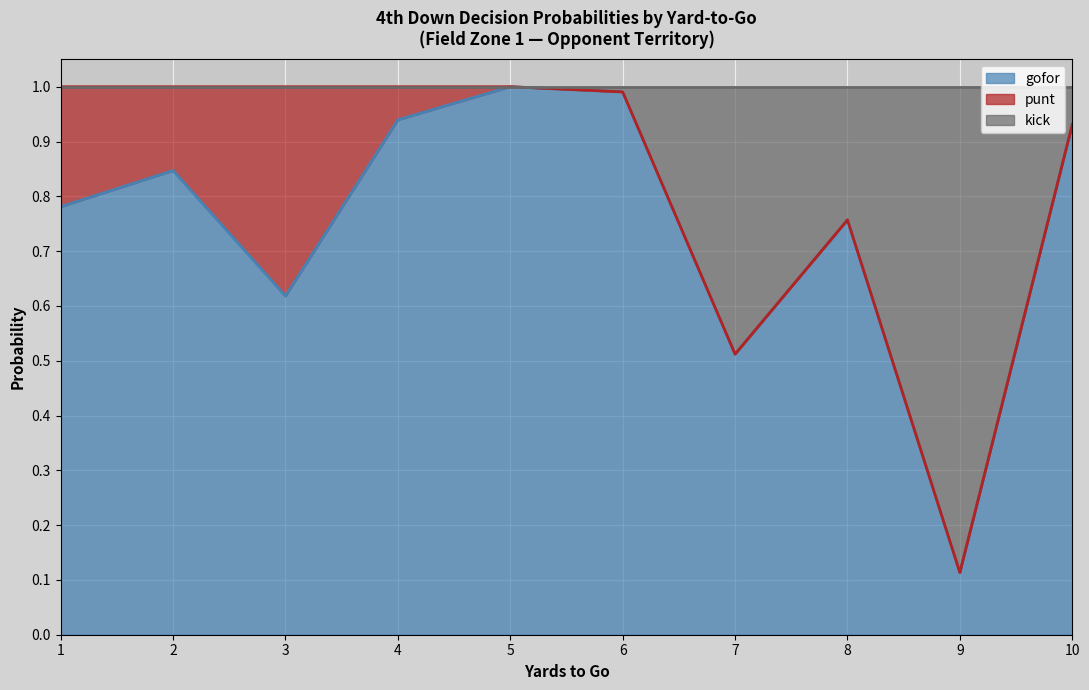

Which category has the lowest value in the gofor series?

9